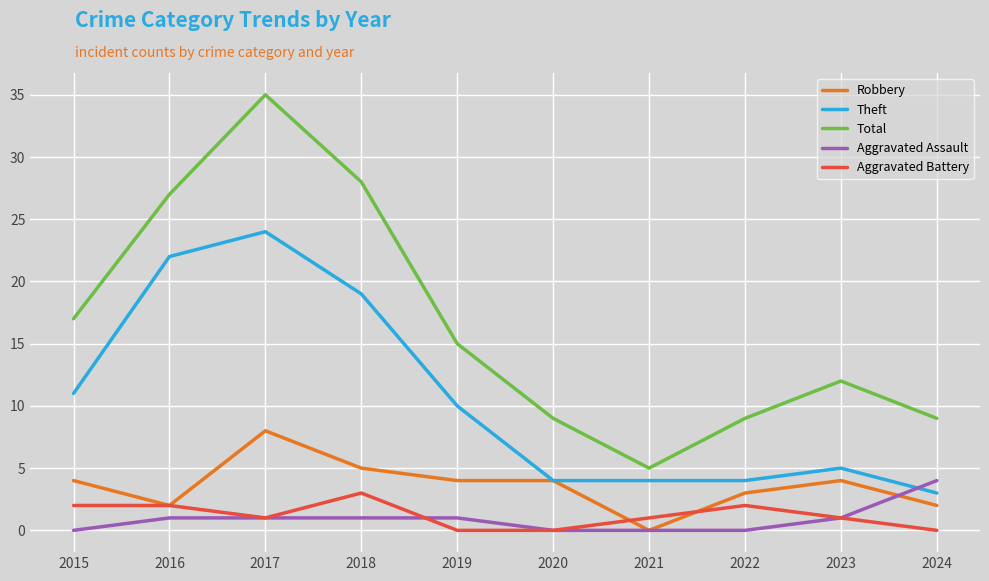

Is it true that Robbery equals 7 at 2023?

False